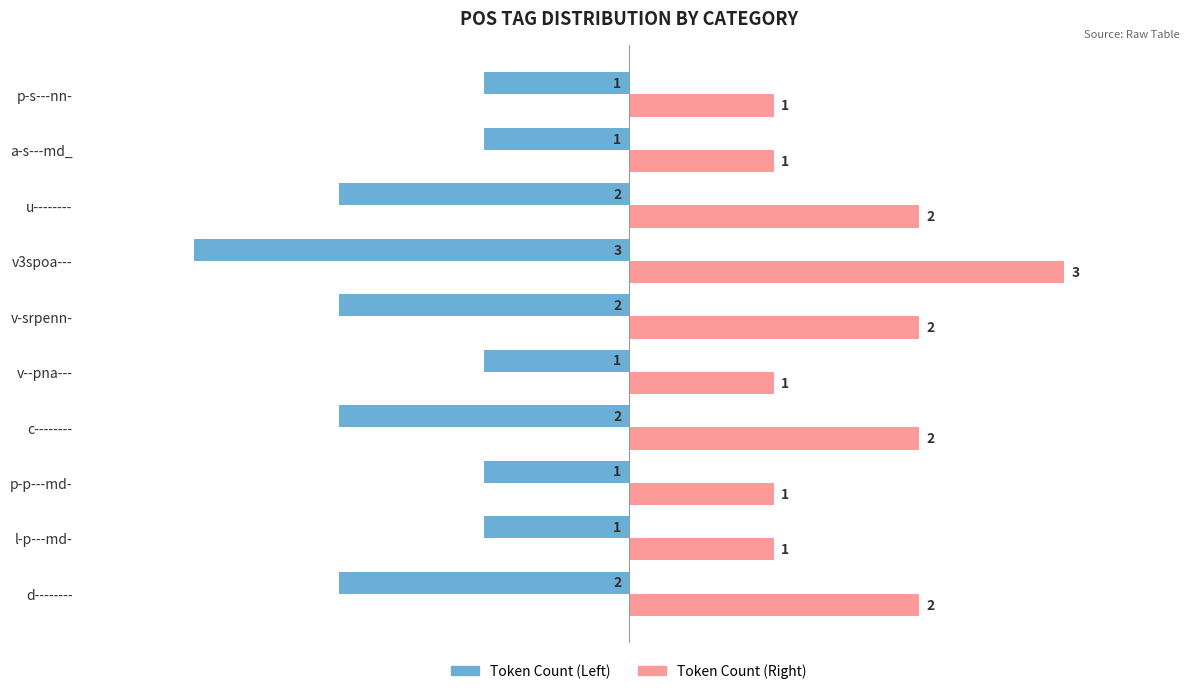

What is the maximum value shown in the chart?

3